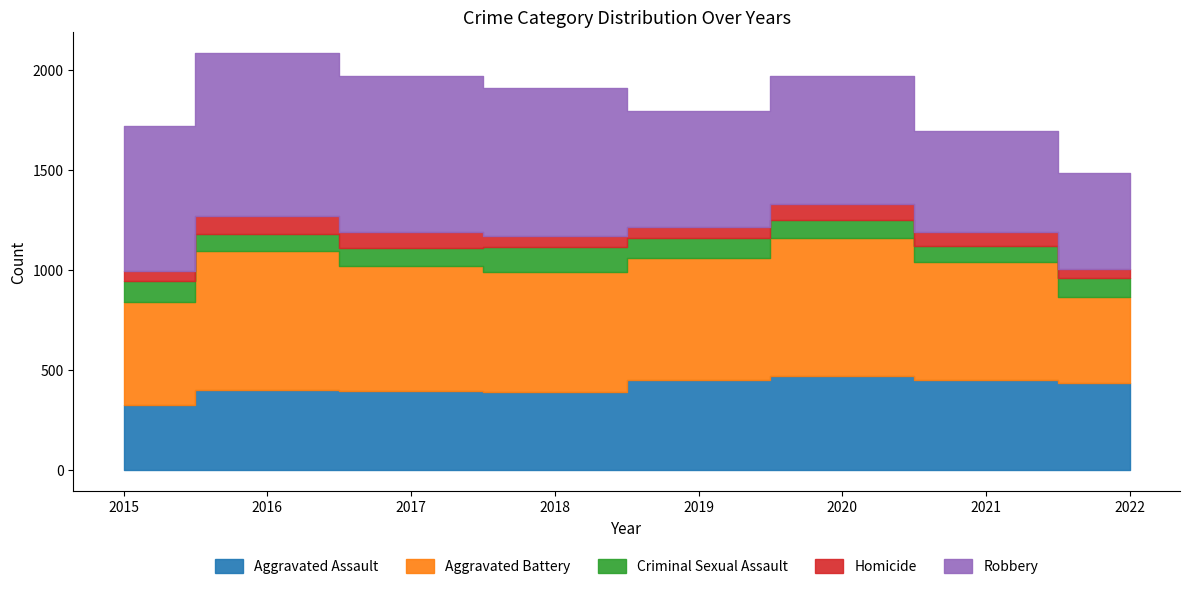

What are all the series names shown in the legend?

Aggravated Assault, Aggravated Battery, Criminal Sexual Assault, Homicide, Robbery